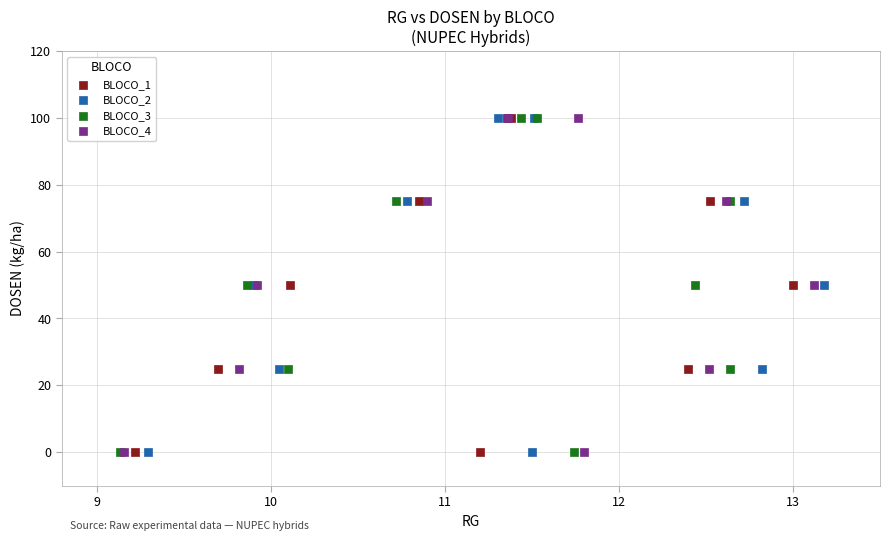

What are all the series names shown in the legend?

BLOCO_1, BLOCO_2, BLOCO_3, BLOCO_4